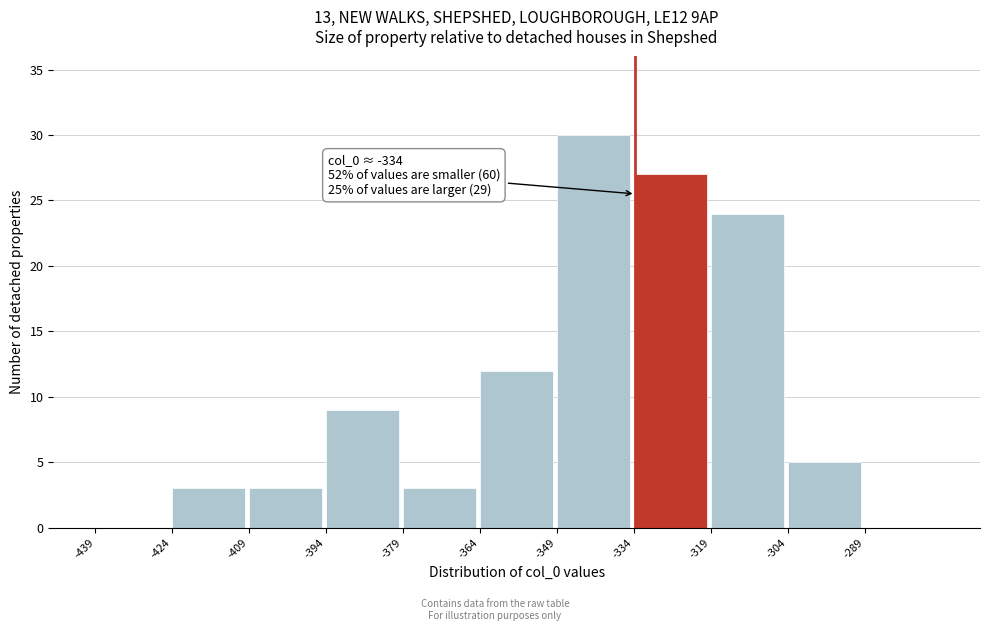

Which range on the x-axis has the tallest bar?

-350 to -334